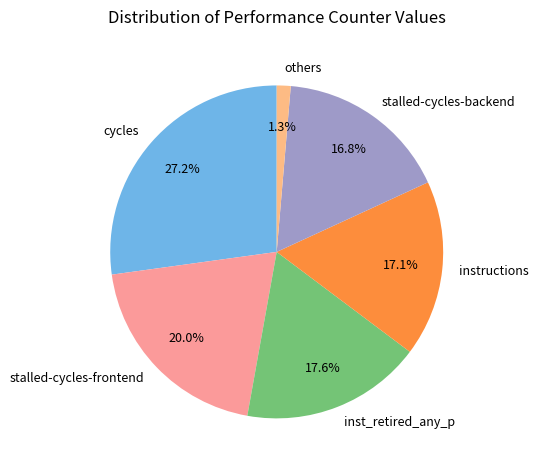

What is the ratio of the value at instructions to the value at cycles?

0.6